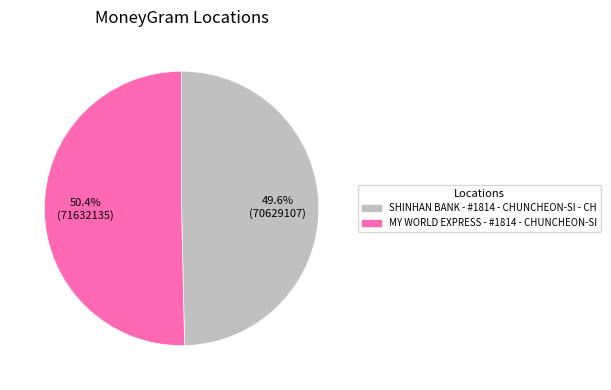

Count the number of slices in the pie.

2